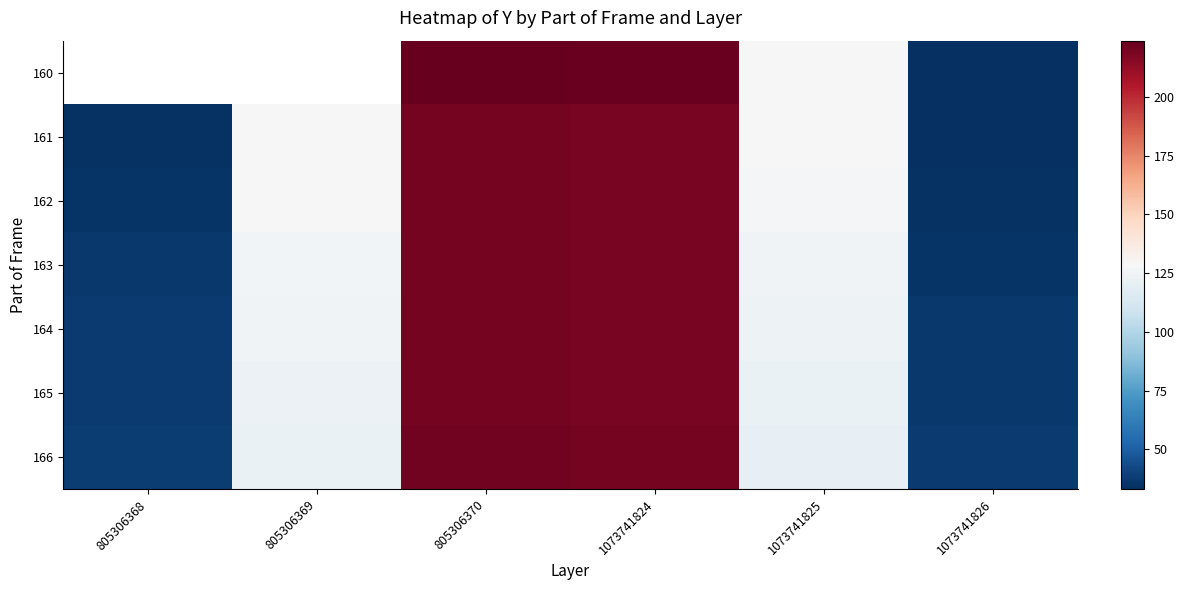

Which category has the lowest value across all series?

1073741826